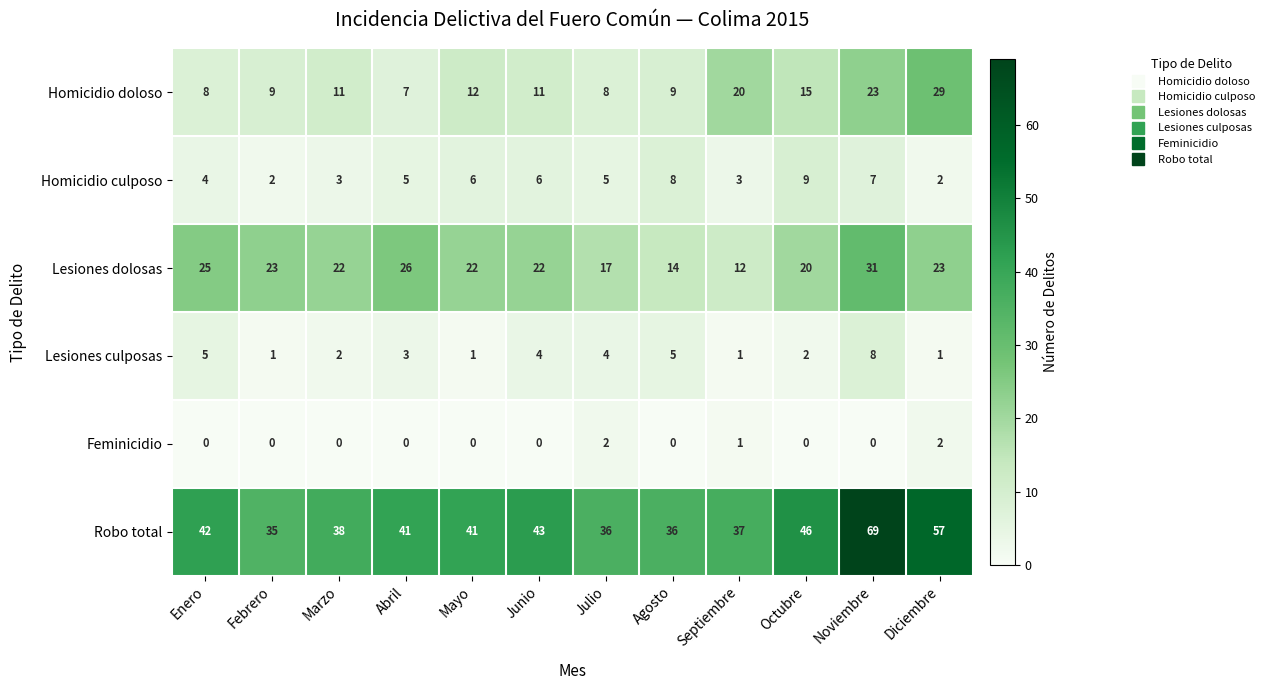

The Lesiones dolosas series shows 10 at Marzo. True or false?

False